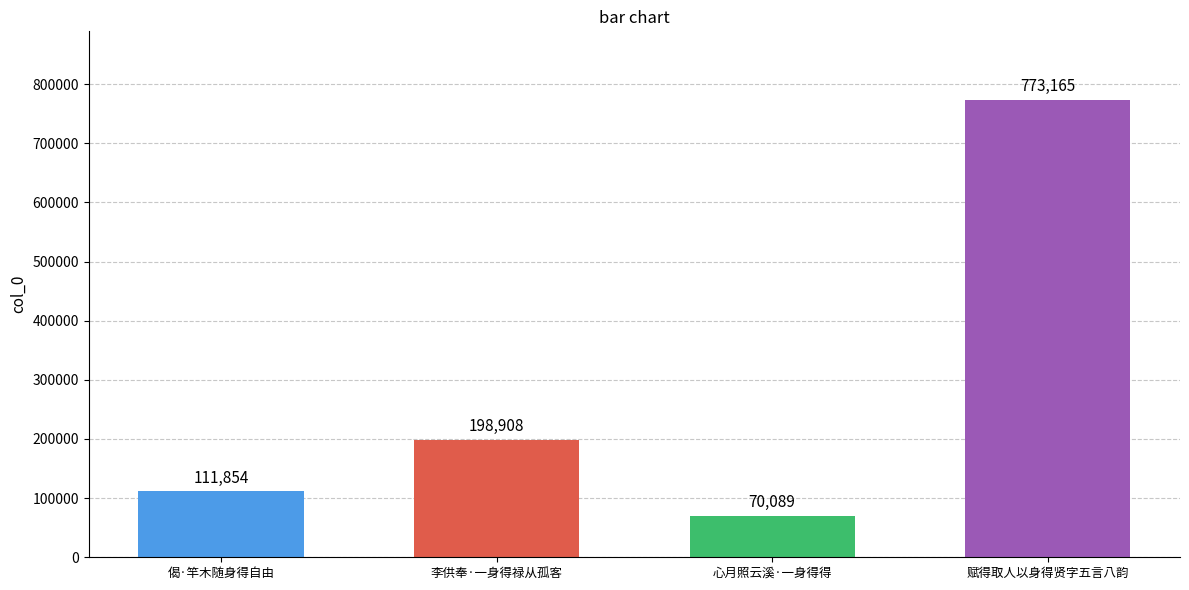

Are the bars horizontal?

No